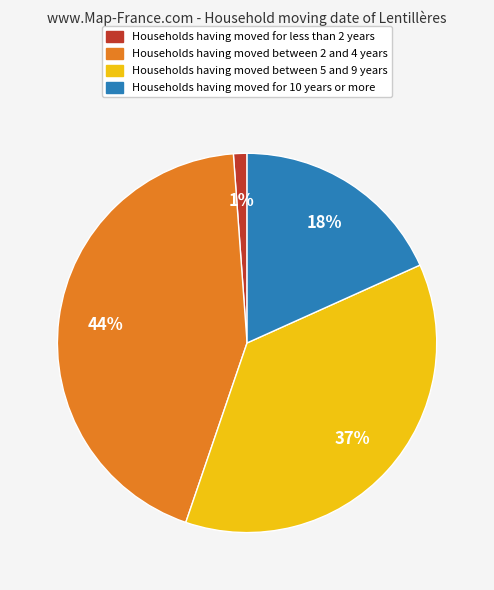

Does any single category account for the majority?

No